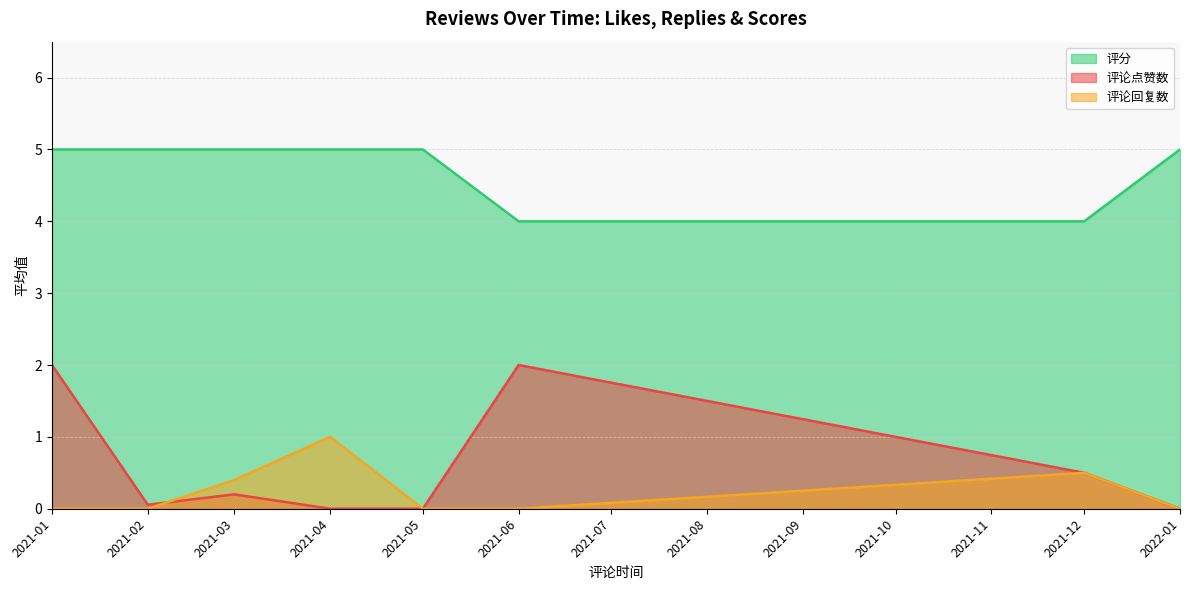

True or false: 评分 and 评论回复数 intersect in this chart.

False